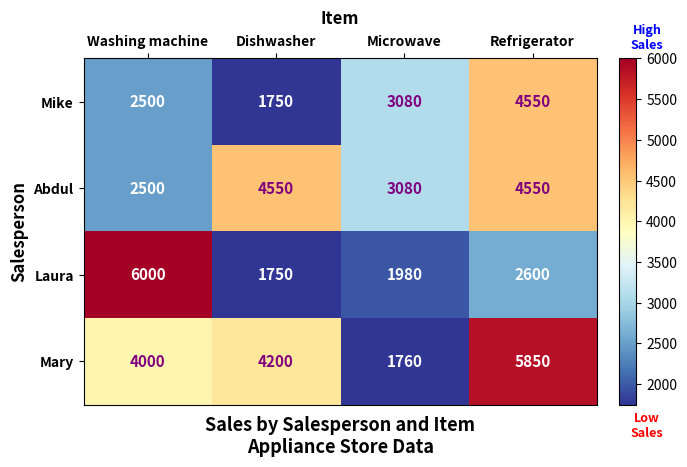

What is the difference between the maximum and minimum values in the Mike series?

2800